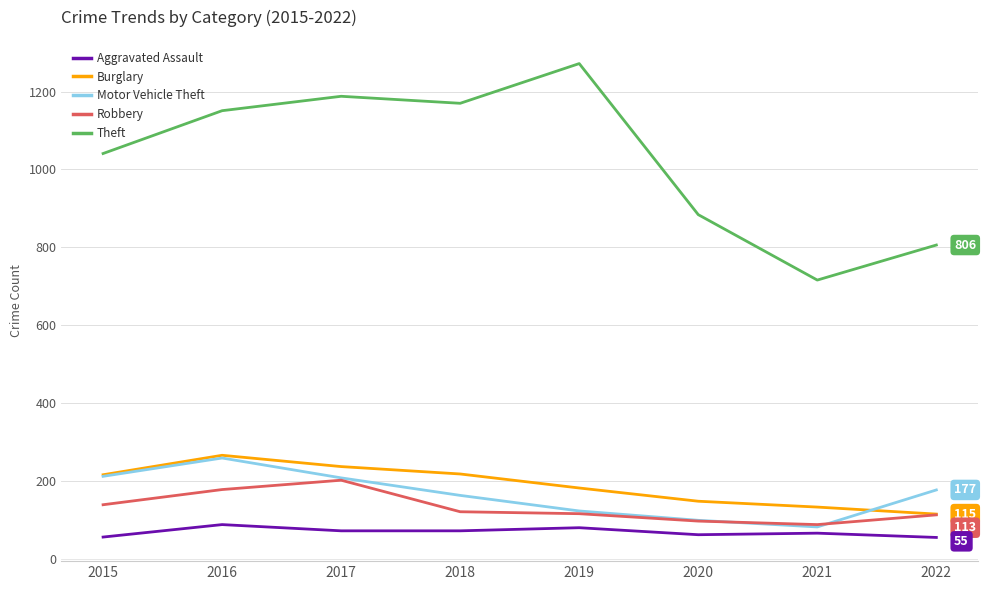

What is the difference between the maximum and minimum values in the Aggravated Assault series?

33